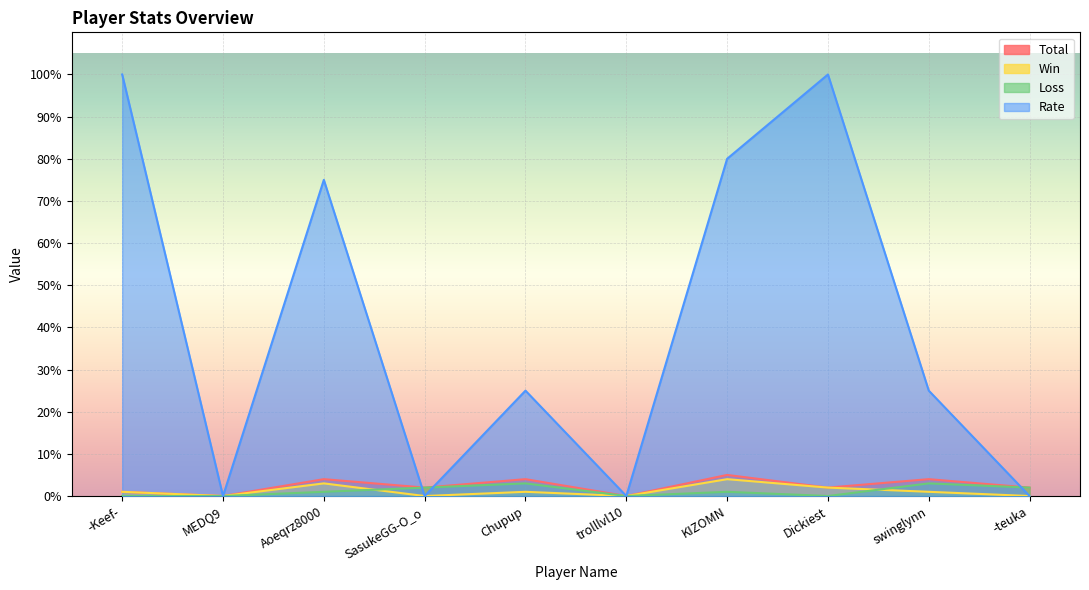

Is the value of Loss at Aoeqrz8000 greater than the value of Total at -Keef-?

No